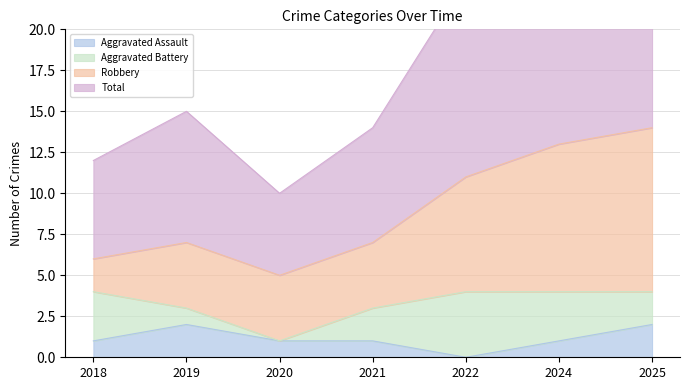

The Aggravated Assault series shows 1 at 2018. True or false?

True